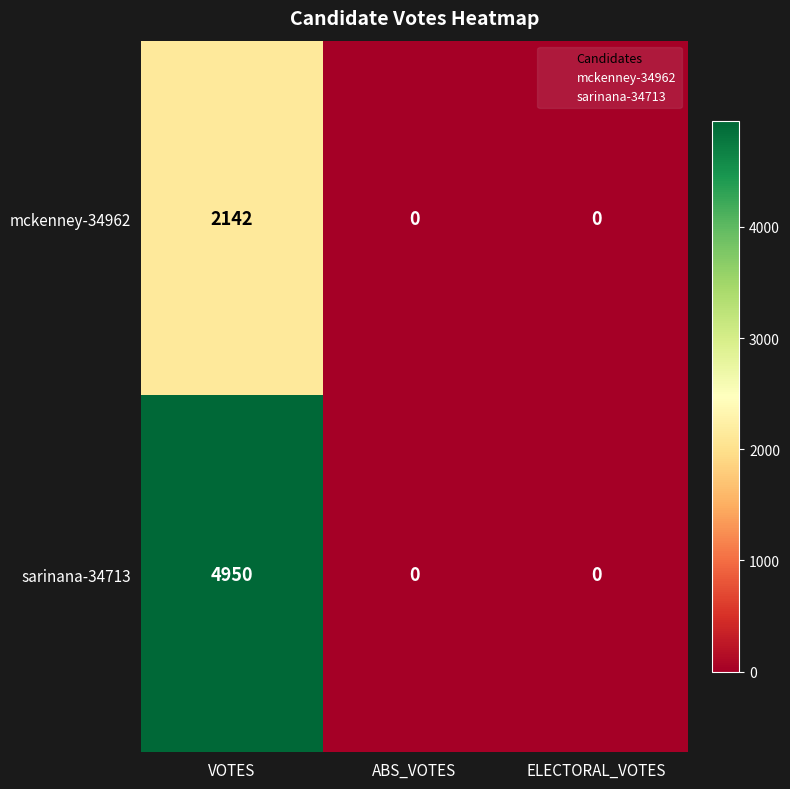

Which series has the largest range (max minus min)?

sarinana-34713